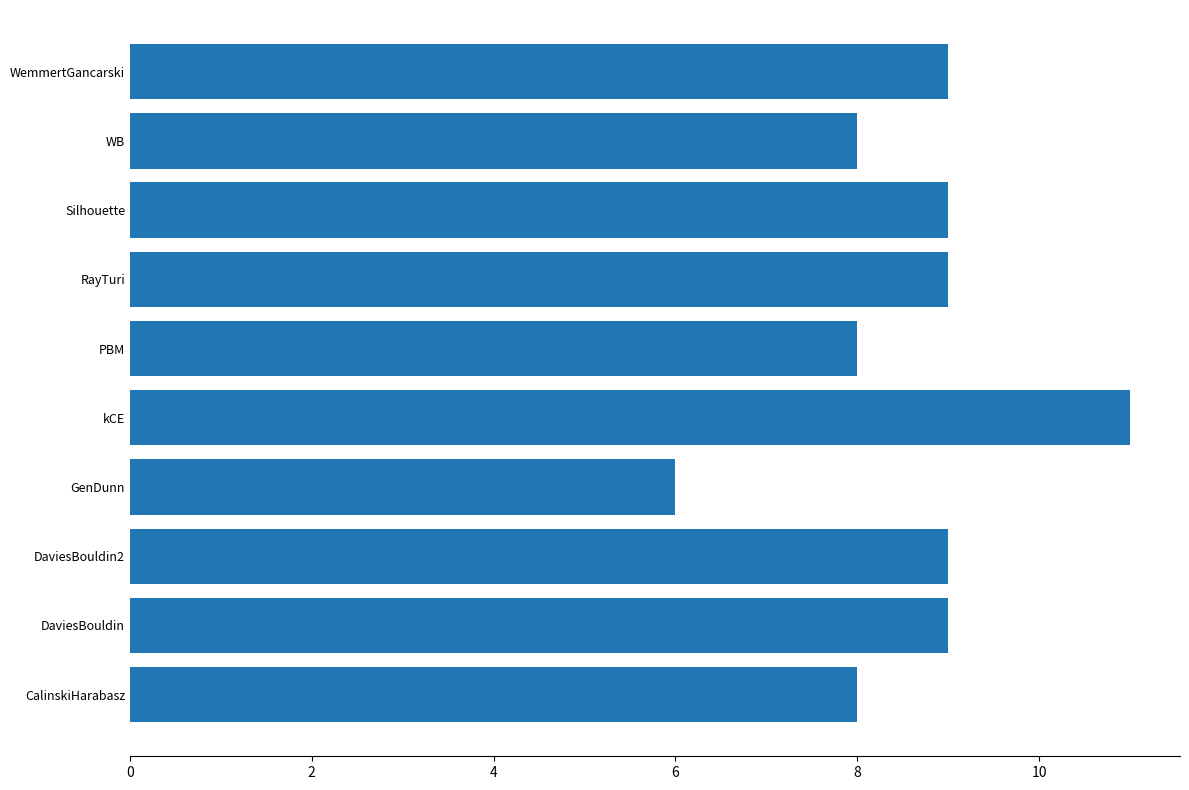

Reading top to bottom, transcribe all the data shown in this chart.

WemmertGancarski=9	WB=8	Silhouette=9	RayTuri=9	PBM=8	kCE=11	GenDunn=6	DaviesBouldin2=9	DaviesBouldin=9	CalinskiHarabasz=8